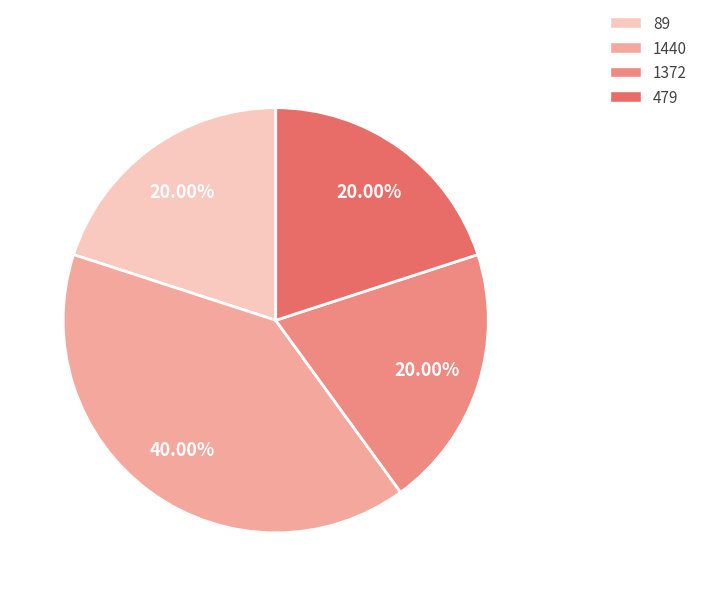

Which category has the smallest portion of the pie?

89